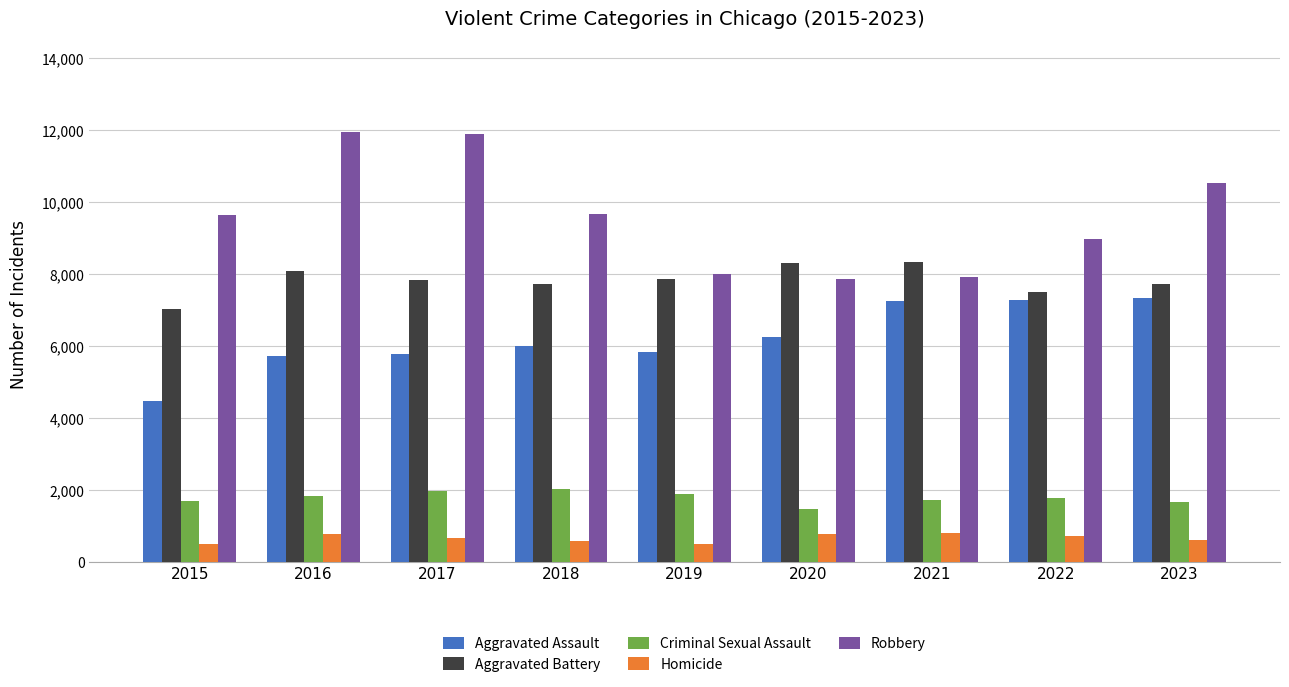

What is the average value of the Aggravated Assault series?

6217